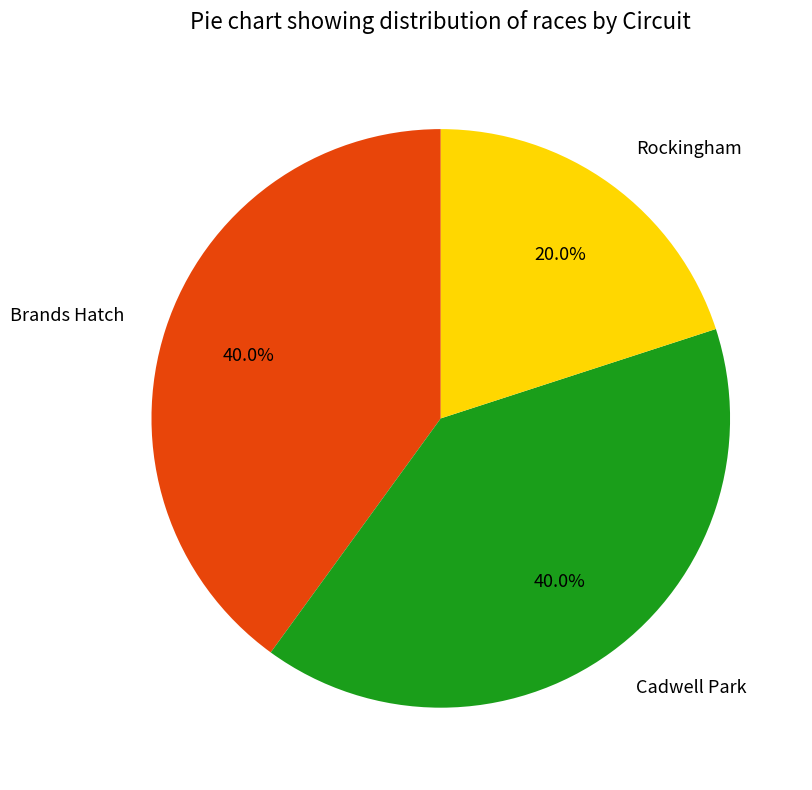

Does Brands Hatch represent more than half of the total?

No